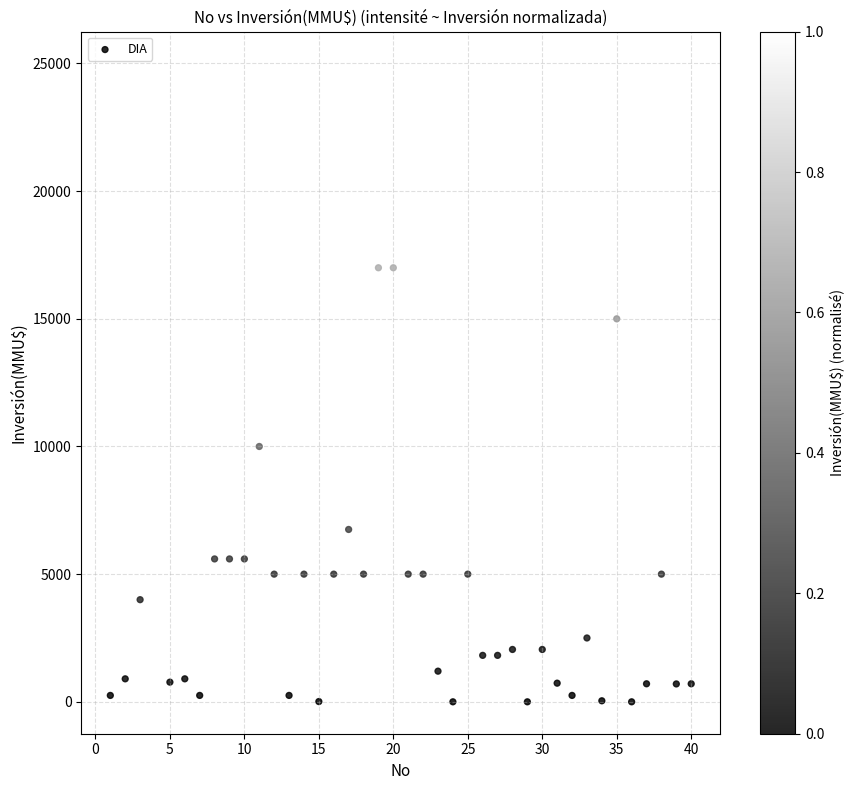

What is the range of Y values (max minus min)?

25000